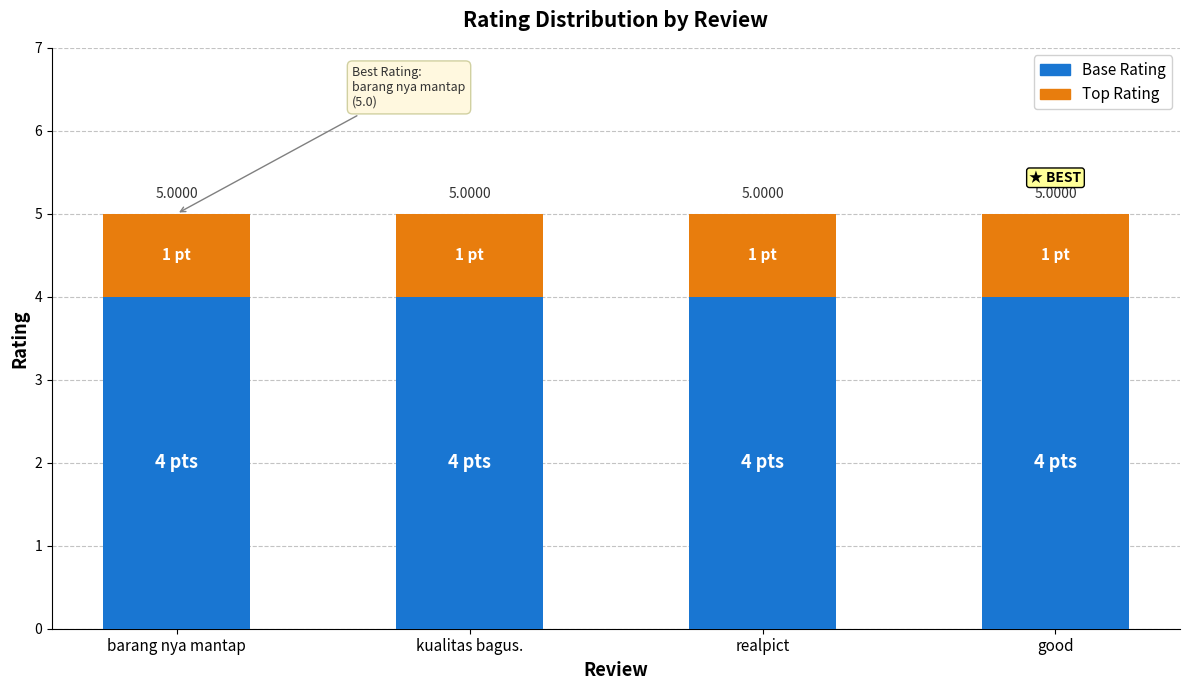

What are all the series names shown in the legend?

Base Rating, Top Rating